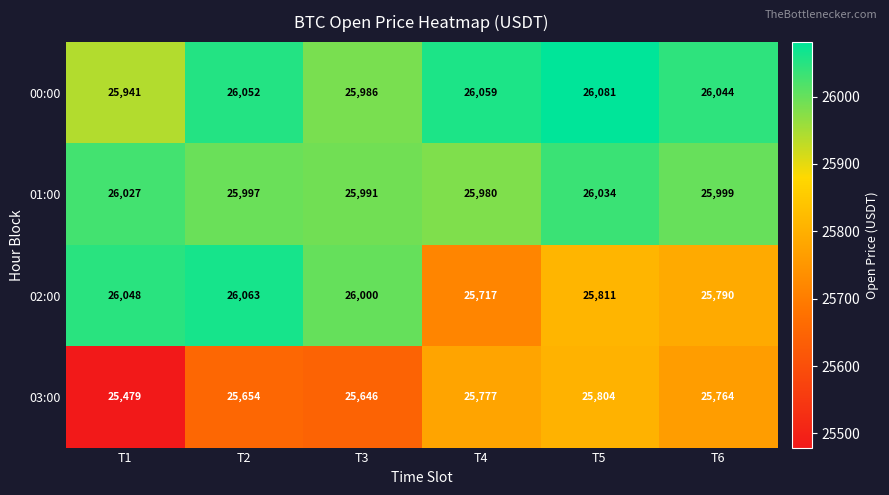

Which category has the lowest value across all series?

T1